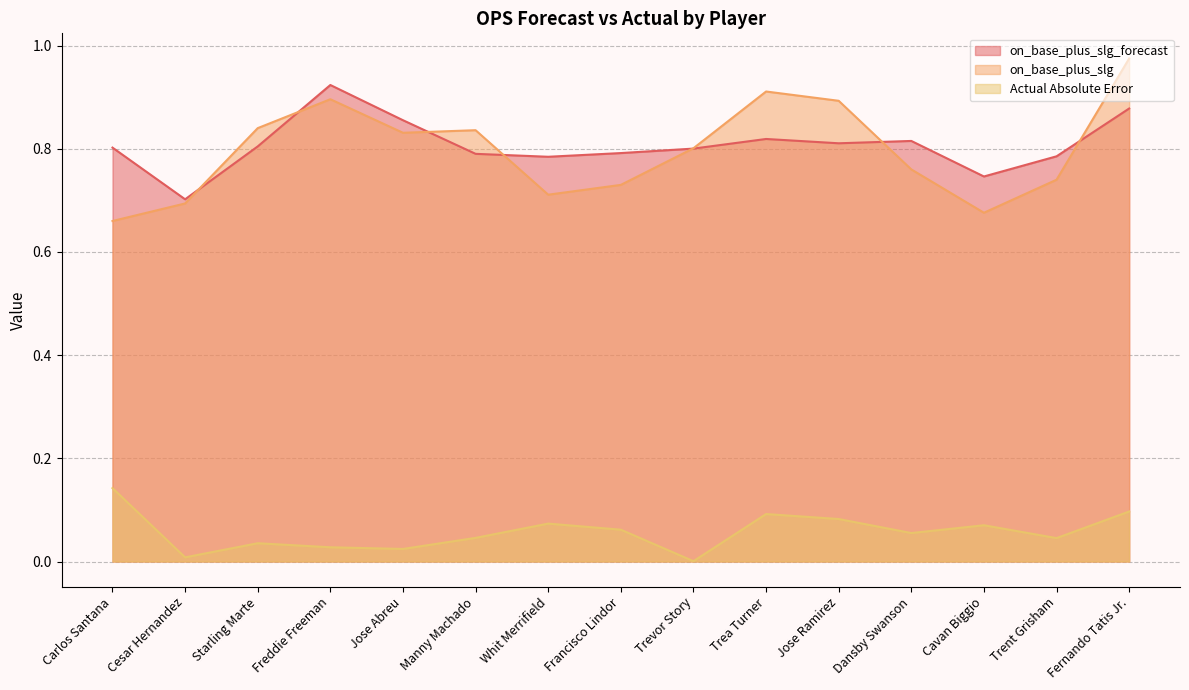

The on_base_plus_slg_forecast series shows 0.7 at Cavan Biggio. True or false?

True